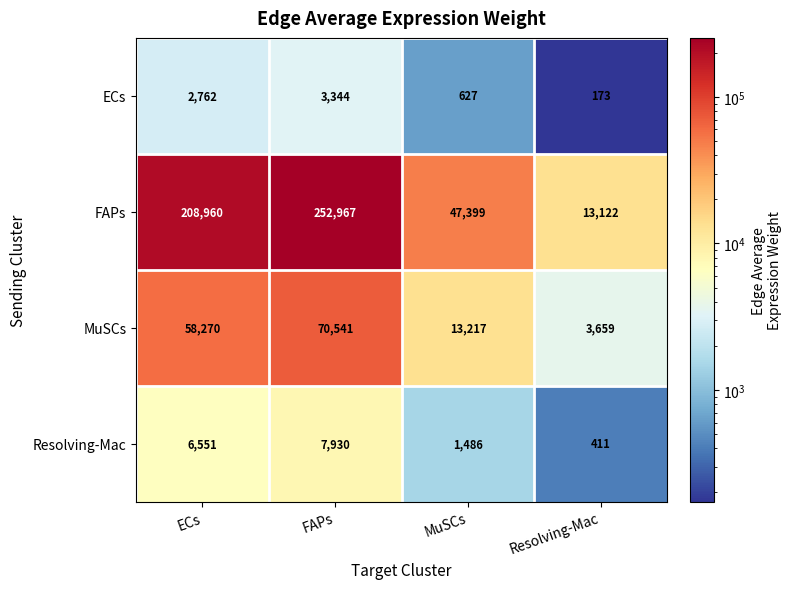

Which series has the widest spread of values?

FAPs